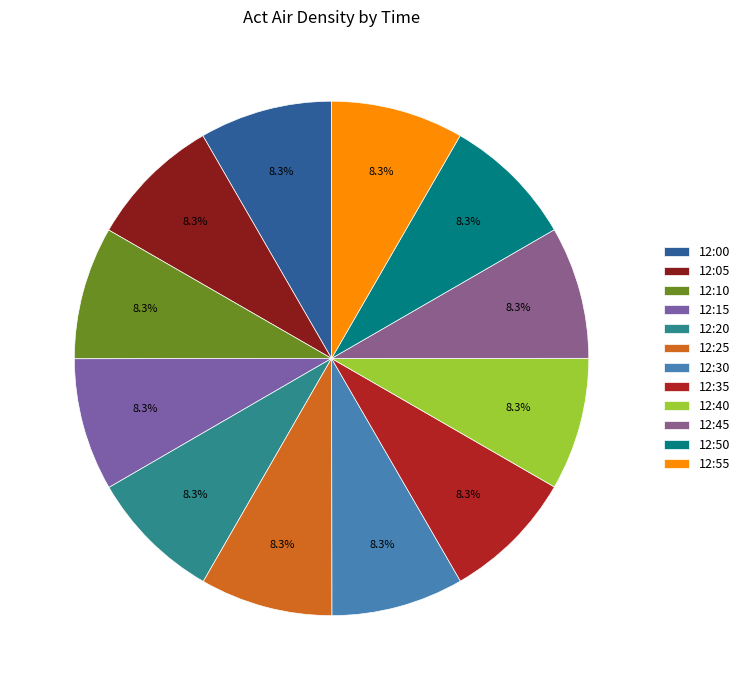

Count the number of slices in the pie.

12